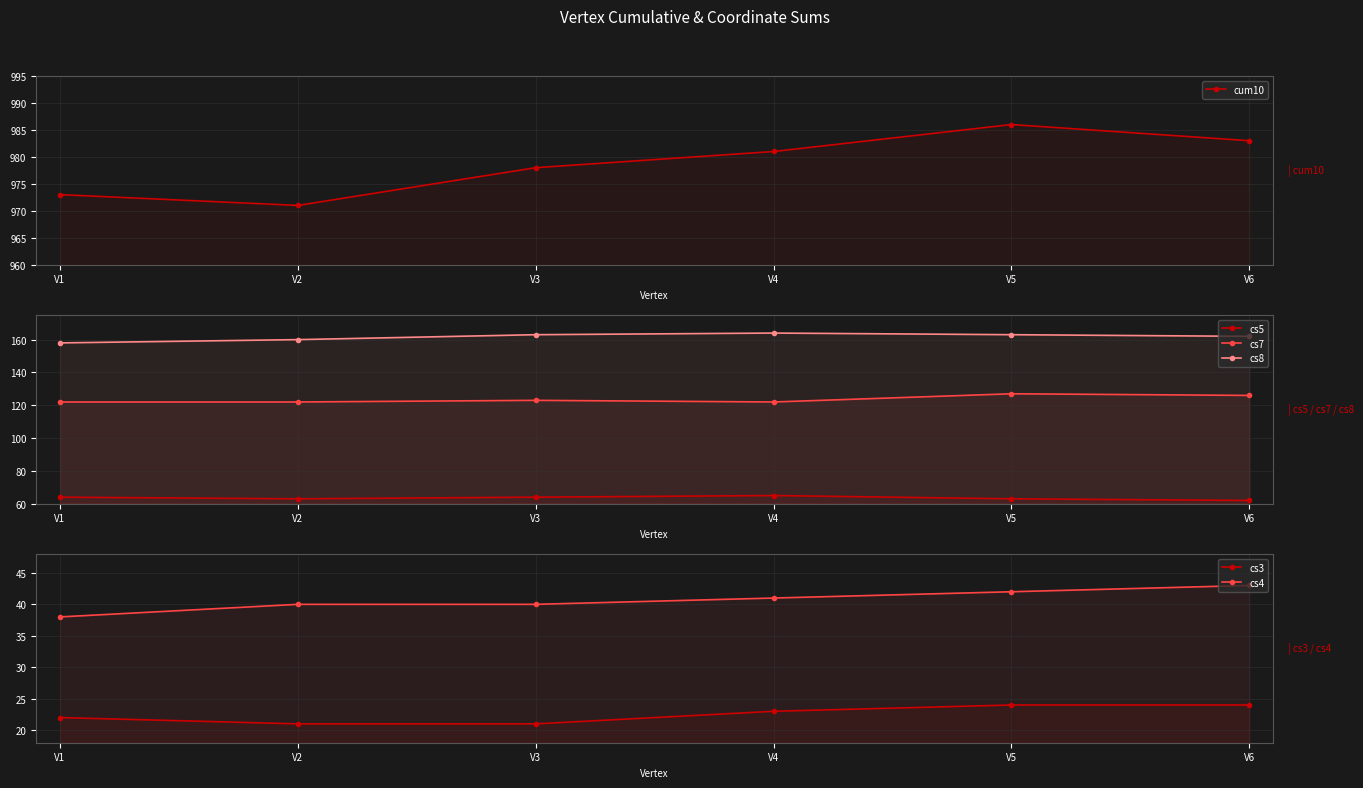

The value of cs5 at V4 is 65. True or false?

True